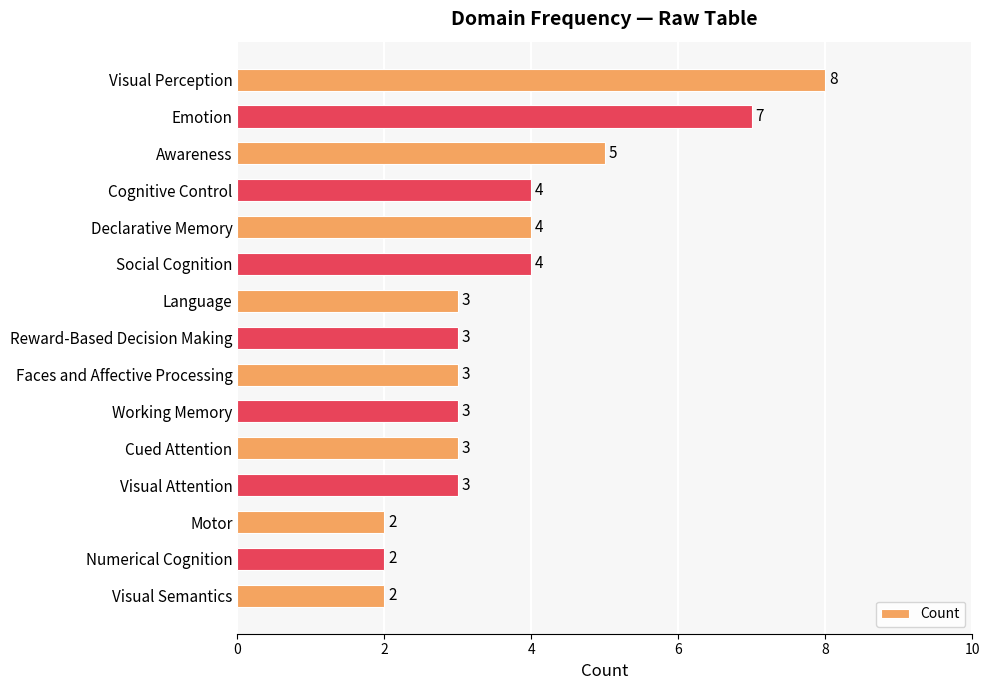

How many bars are there in total?

15